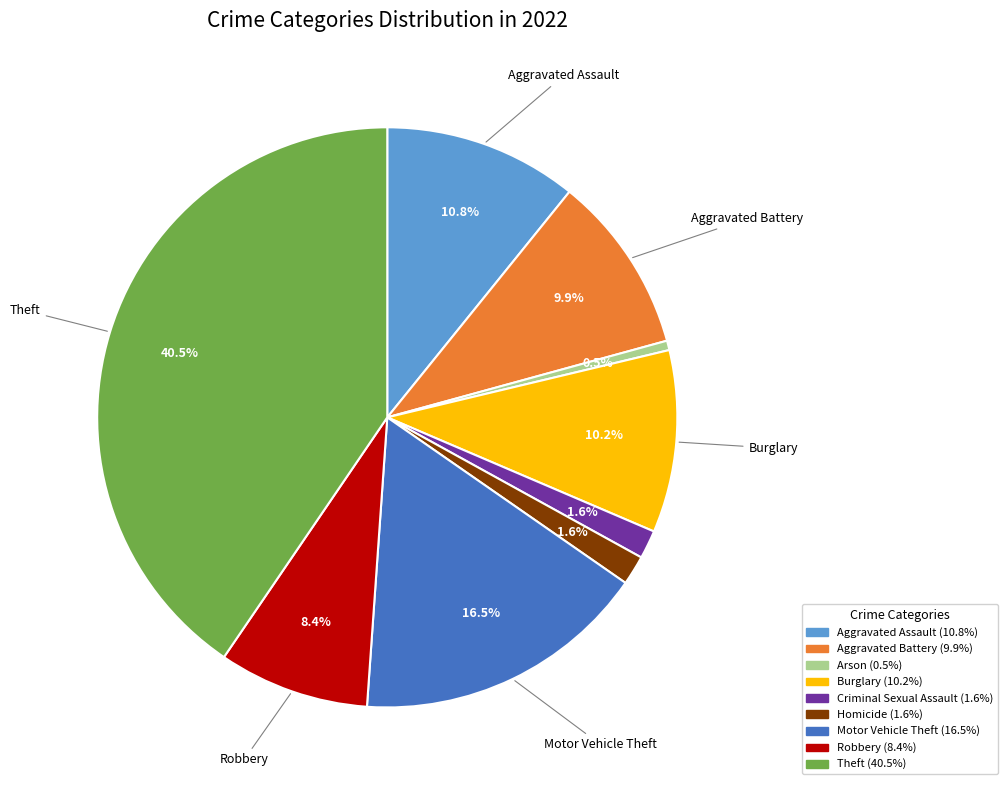

Is there a majority slice in this chart?

No